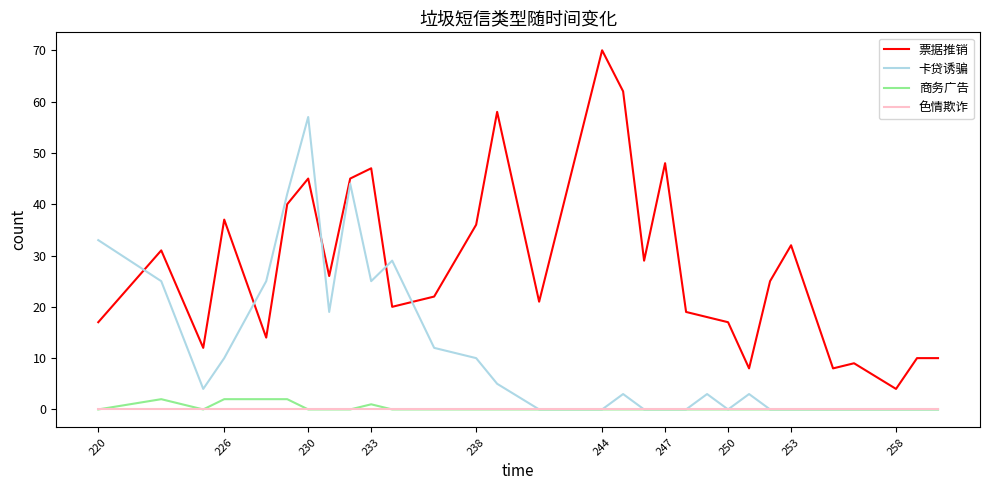

True or false: 商务广告 and 票据推销 intersect in this chart.

False